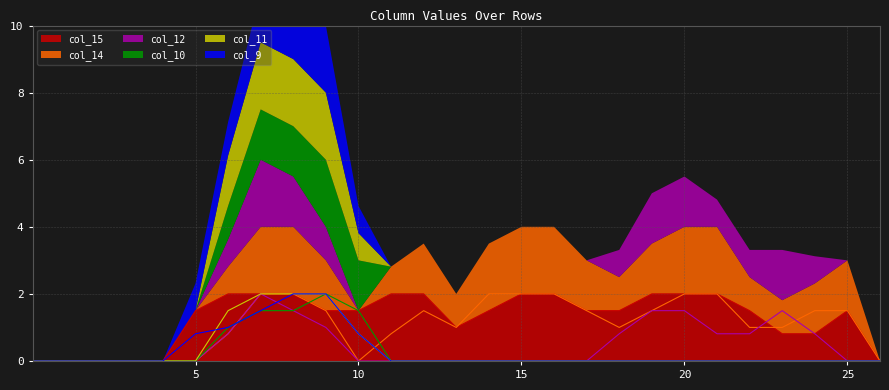

Rank the categories by col_9 value from lowest to highest.

0, 1, 2, 3, 4, 11, 12, 13, 14, 15, 16, 17, 18, 19, 20, 21, 22, 23, 24, 25, 26, 5, 10, 6, 7, 8, 9